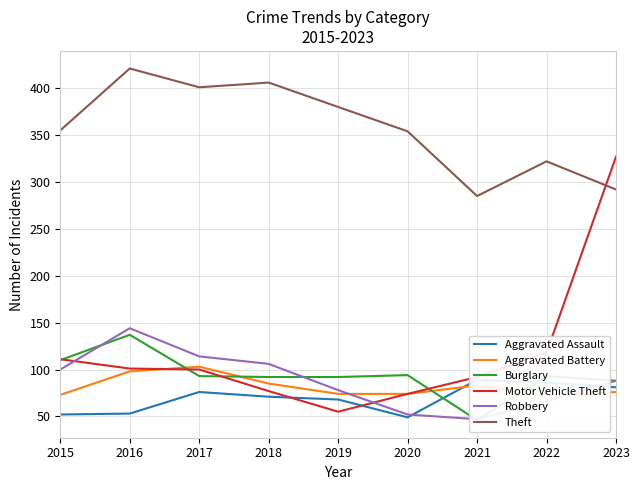

In Theft, how many points are higher than both neighbors (excluding endpoints)?

3